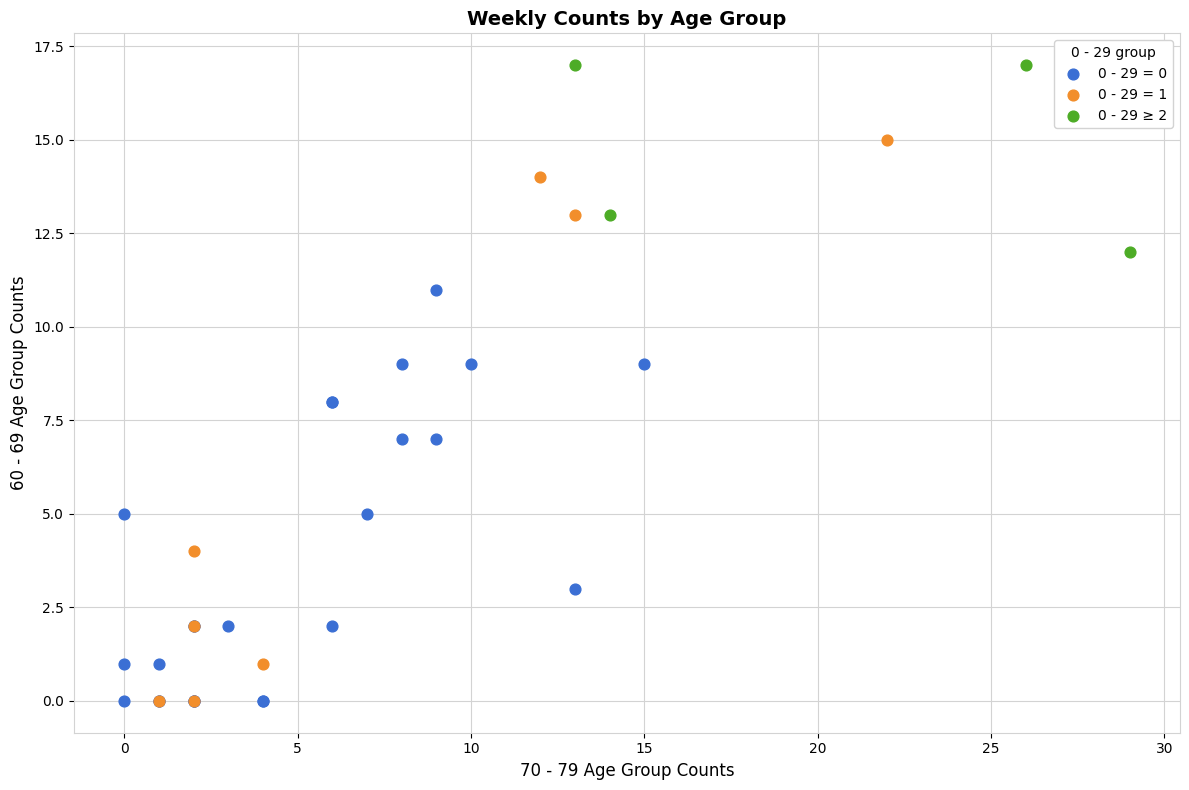

Which series has the widest spread of Y values?

0 - 29 = 1